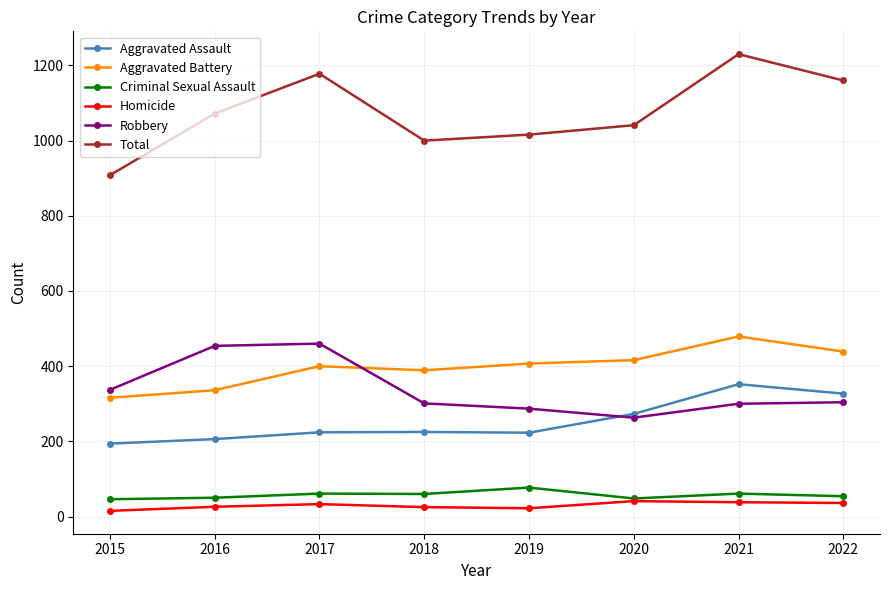

What is the lowest value of the Total series?

908